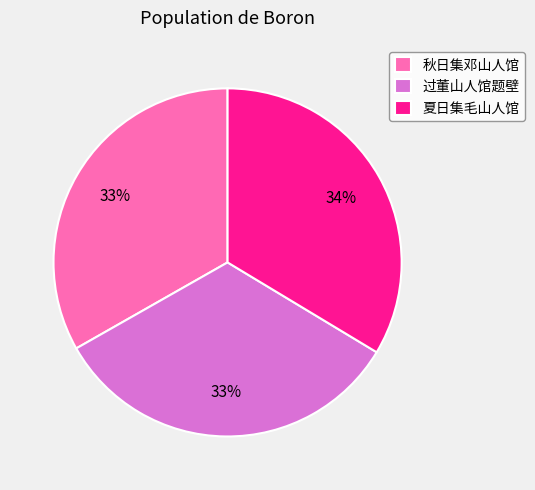

To the nearest percent, what is the combined percentage of 秋日集邓山人馆 and 过董山人馆题壁?

66%